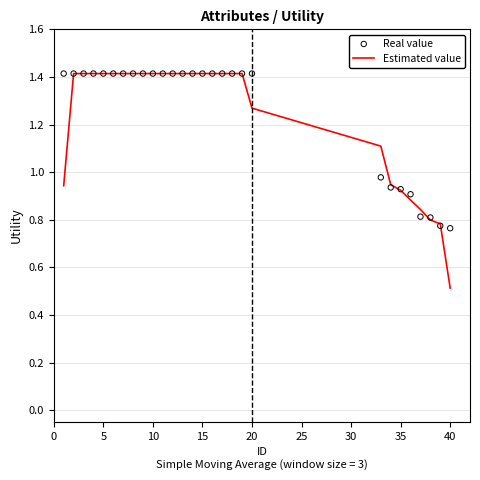

At how many categories does at least one series exceed 0?

28